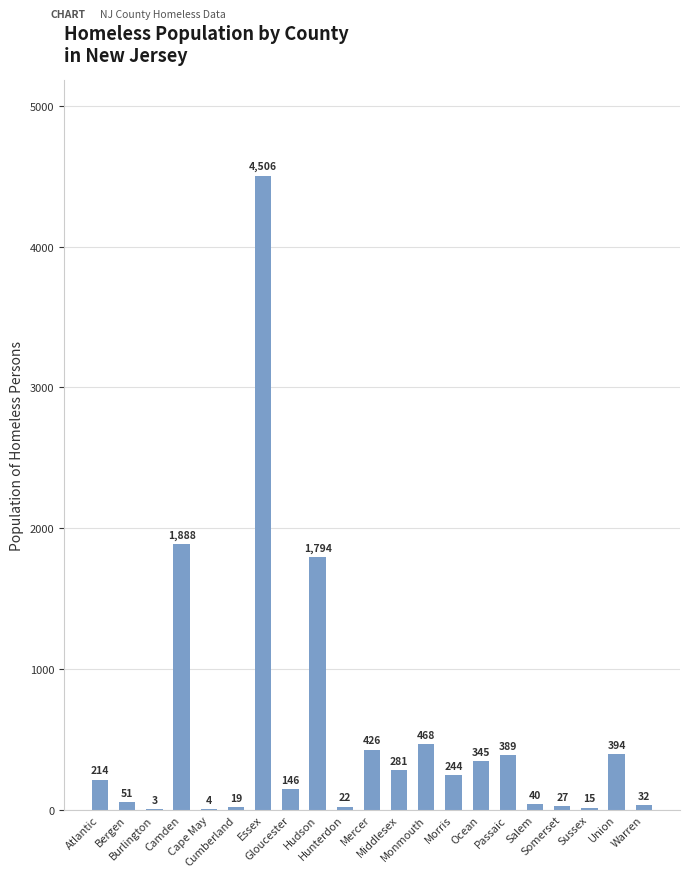

What is the difference between the values at Monmouth and Hunterdon?

446